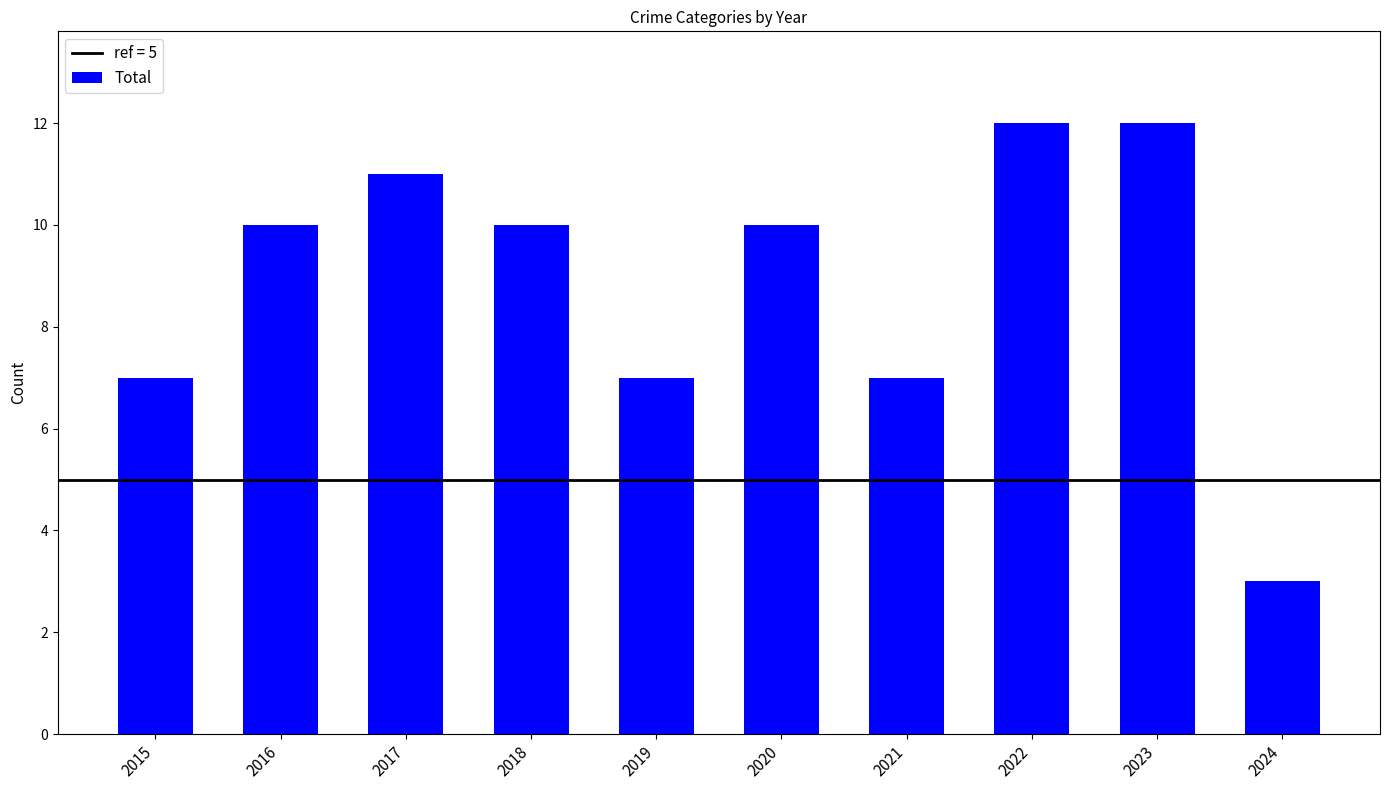

Reading right to left, list all the values displayed in this chart.

3	12	12	7	10	7	10	11	10	7